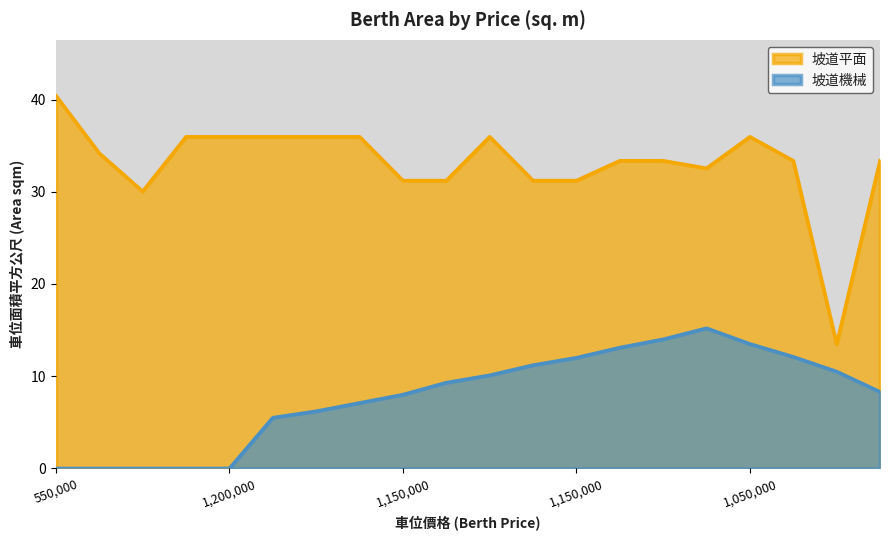

How many values in the 坡道機械 series are below 9?

10